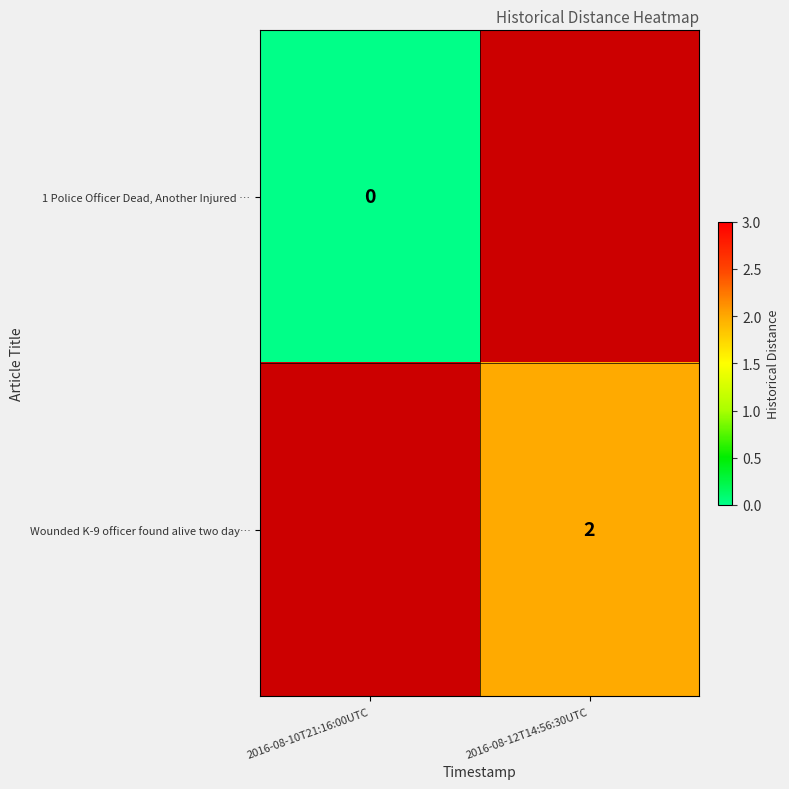

True or false: Wounded K-9 officer found alive two day… has a value of 2 at 2016-08-12T14:56:30UTC.

True